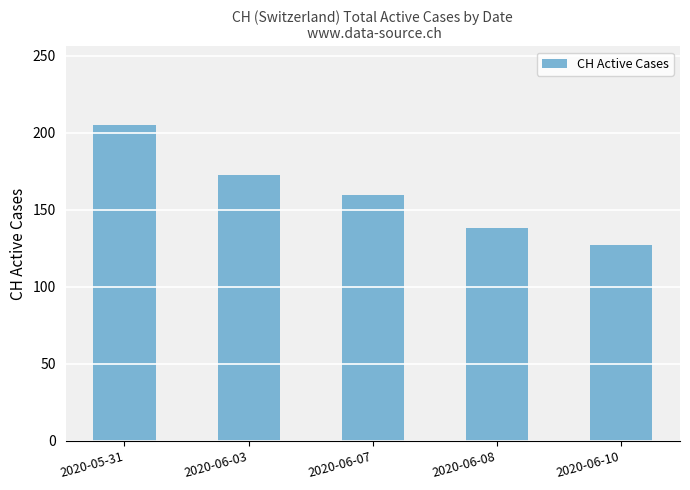

What is the ratio of the value at 2020-06-07 to the value at 2020-06-10?

1.3